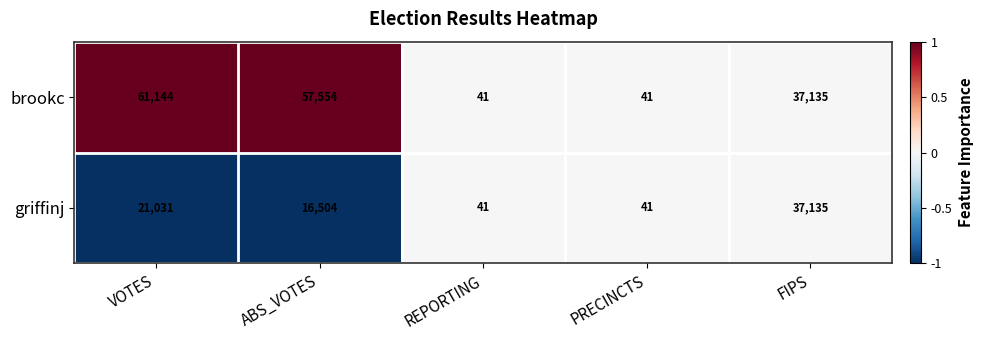

The brookc series shows 10 at REPORTING. True or false?

False